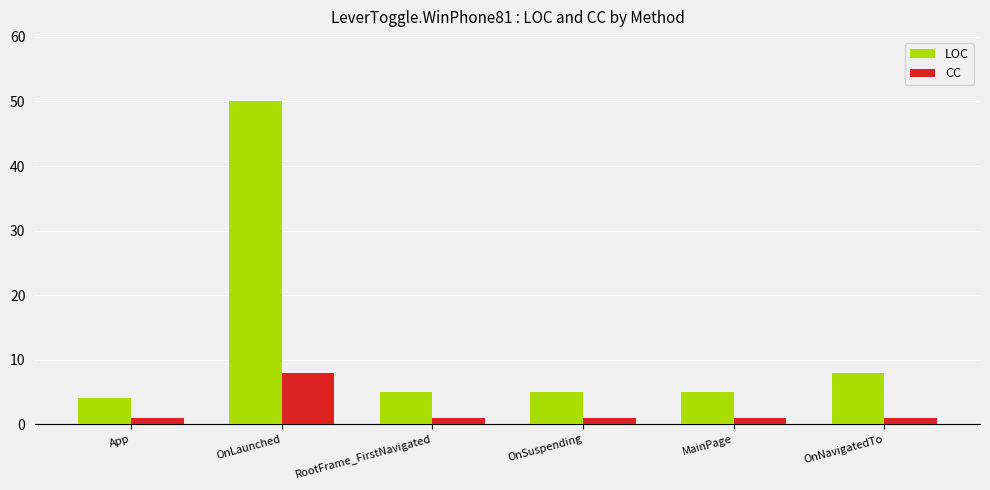

At which label is LOC closest to 27?

OnNavigatedTo